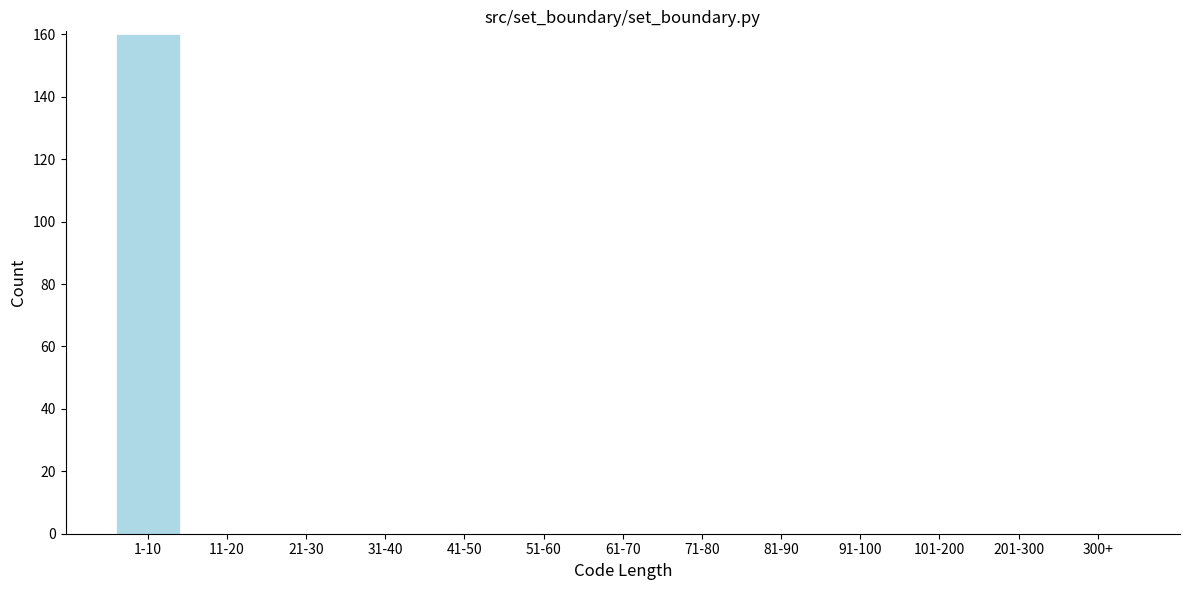

Reading right to left, extract all data points from this chart.

300+=0	201-300=0	101-200=0	91-100=0	81-90=0	71-80=0	61-70=0	51-60=0	41-50=0	31-40=0	21-30=0	11-20=0	1-10=160